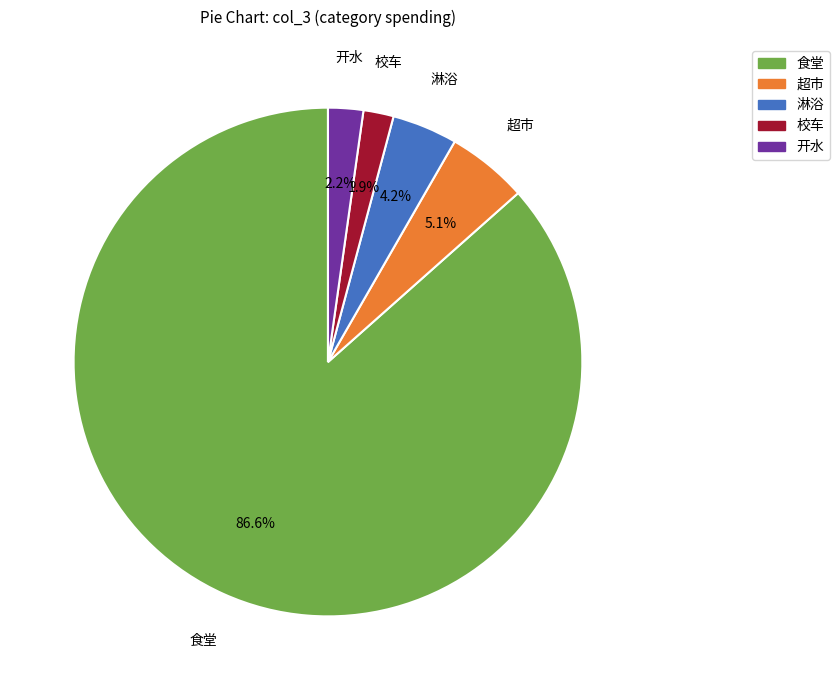

Is there any slice that represents more than half of the pie?

Yes